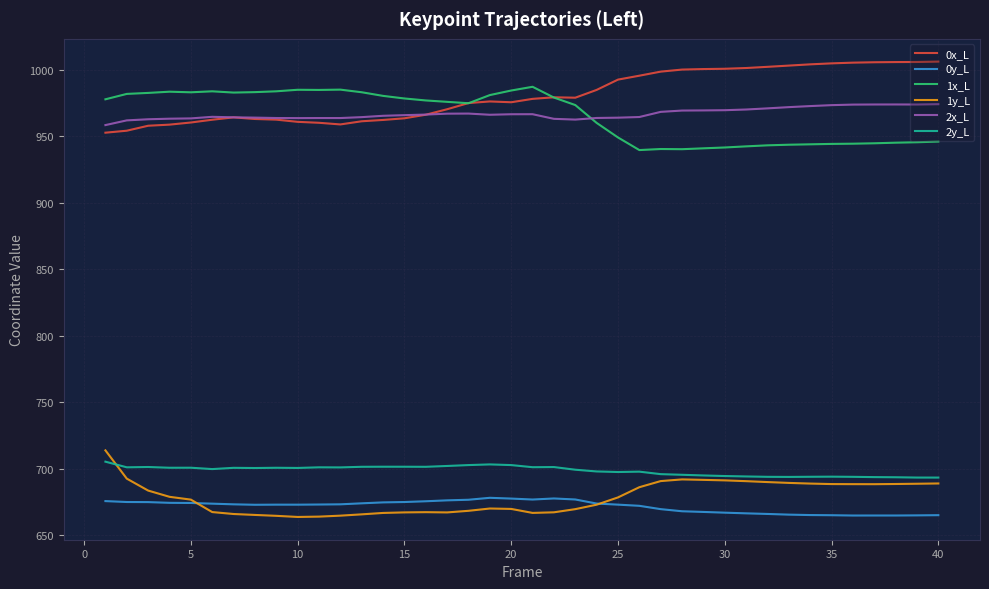

What is the average value of the 2x_L series?

966.9